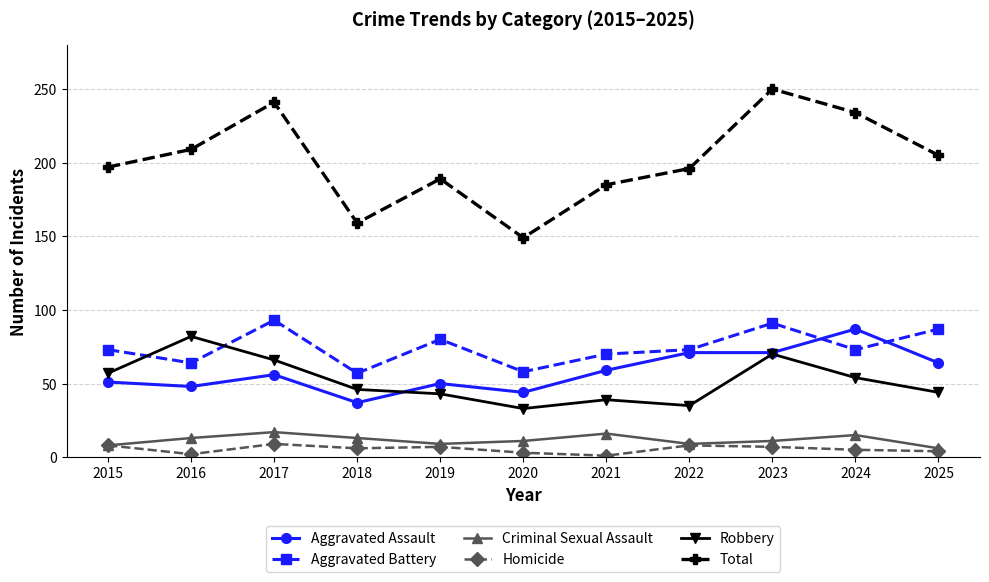

What is the value of the Aggravated Assault point at the 6th from the left?

44